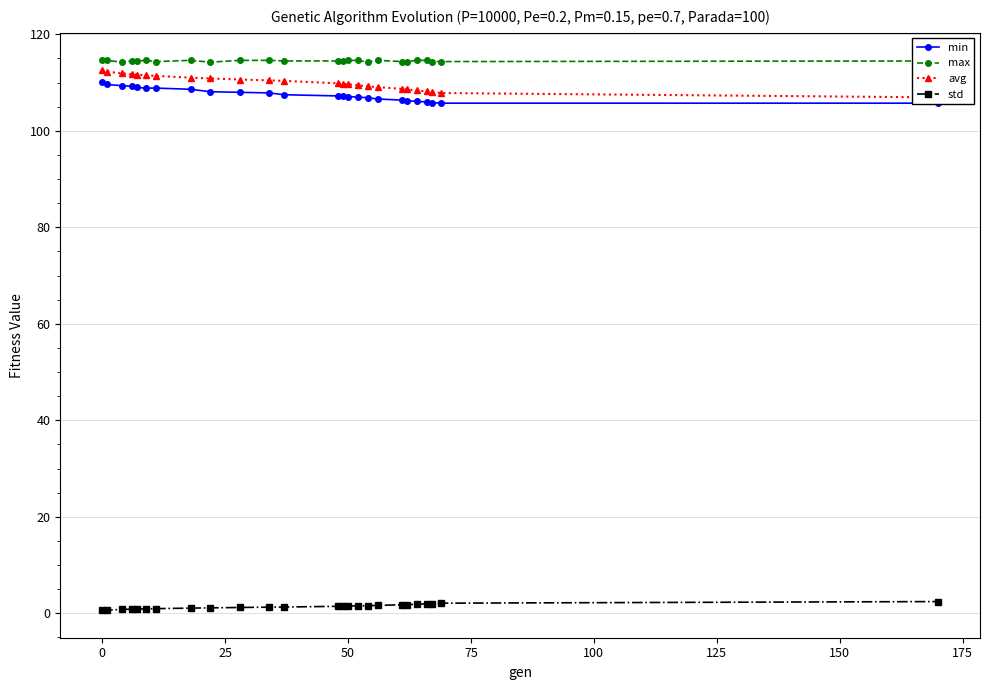

True or false: std and max cross at least once.

False